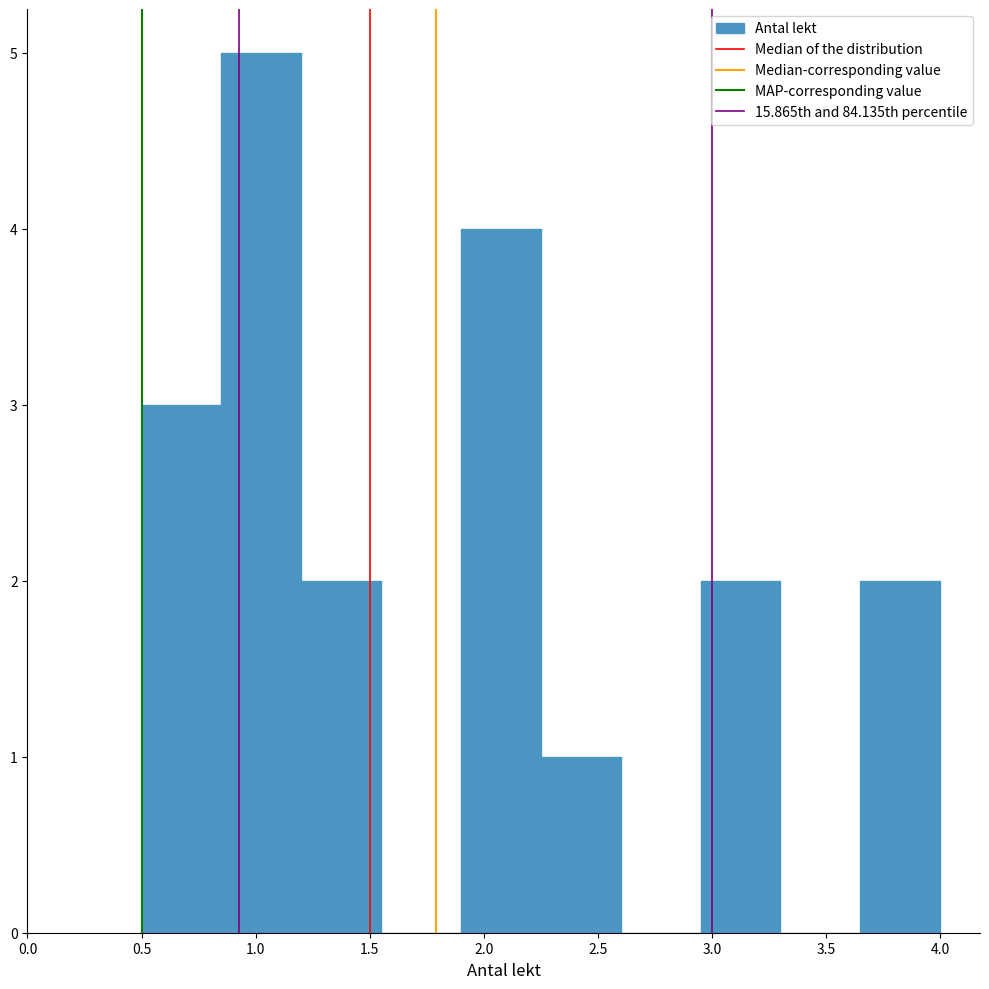

Which range on the x-axis has the tallest bar?

0.85 to 1.20